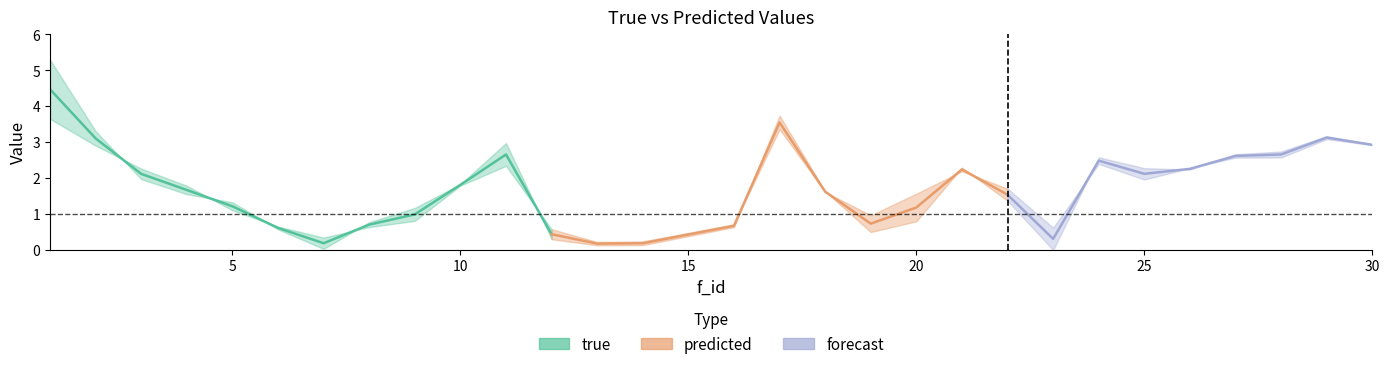

What is the value of the true point at the 27th from the left?

2.7